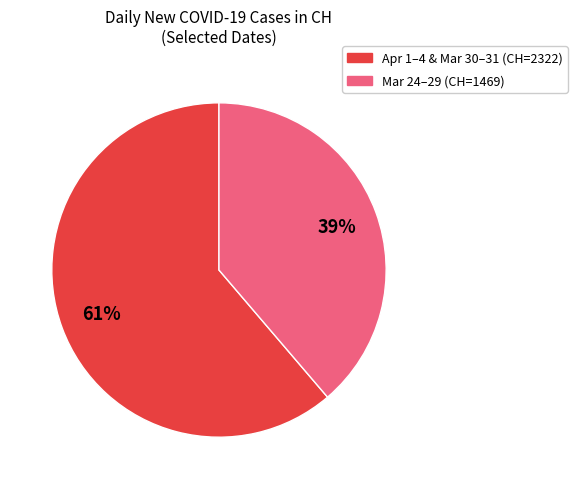

Is there any slice that represents more than half of the pie?

Yes